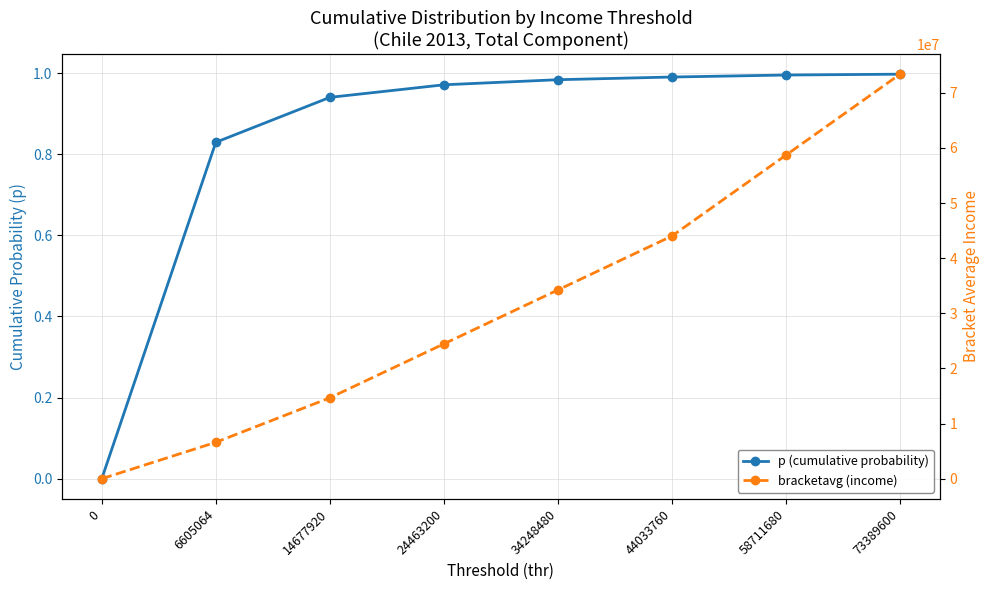

Rank the series by their maximum value, from lowest to highest.

p (cumulative probability), bracketavg (income)